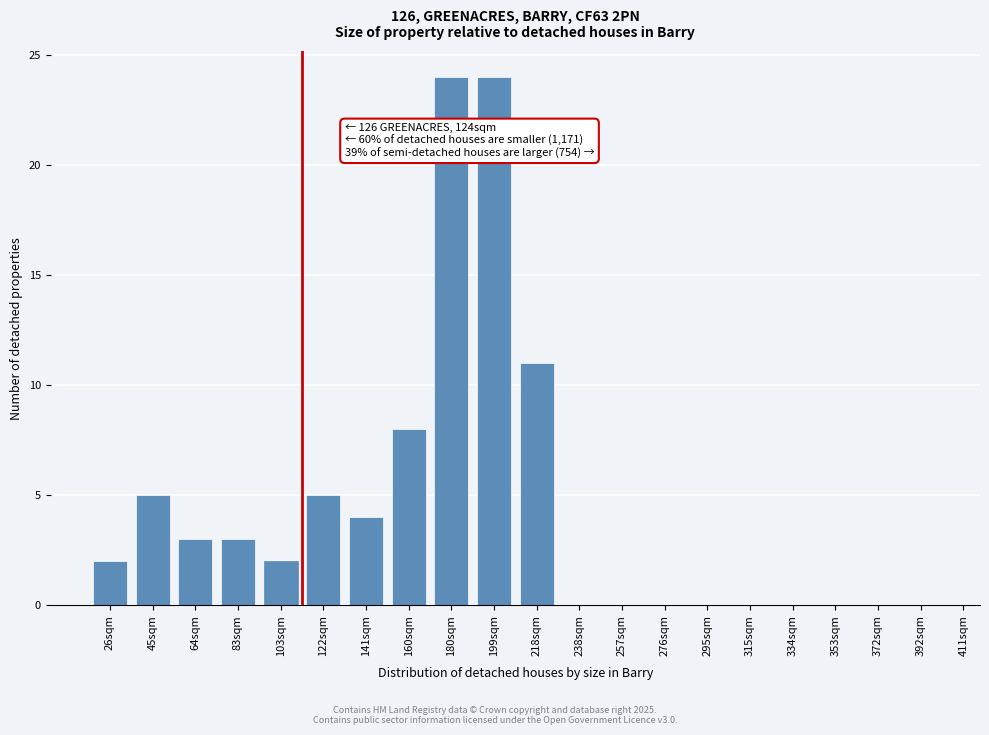

Reading left to right, list all the values displayed in this chart.

26sqm=2	45sqm=5	64sqm=3	83sqm=3	103sqm=2	122sqm=5	141sqm=4	160sqm=8	180sqm=24	199sqm=24	218sqm=11	238sqm=0	257sqm=0	276sqm=0	295sqm=0	315sqm=0	334sqm=0	353sqm=0	372sqm=0	392sqm=0